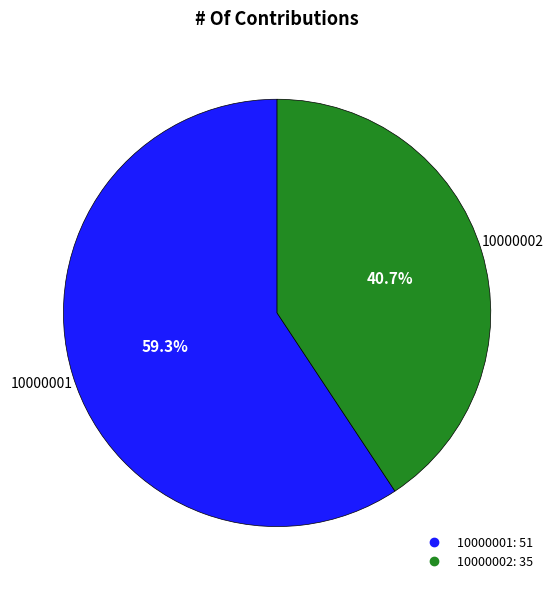

To the nearest percent, what percentage of the pie is 10000002?

41%